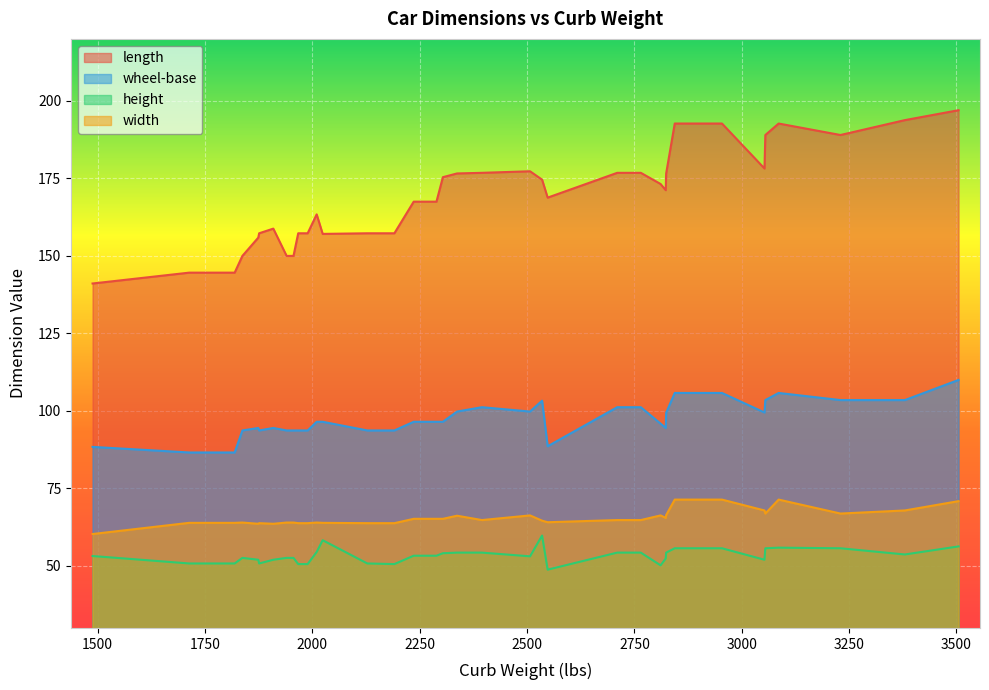

True or false: length has a value of 110.5 at 15.

False